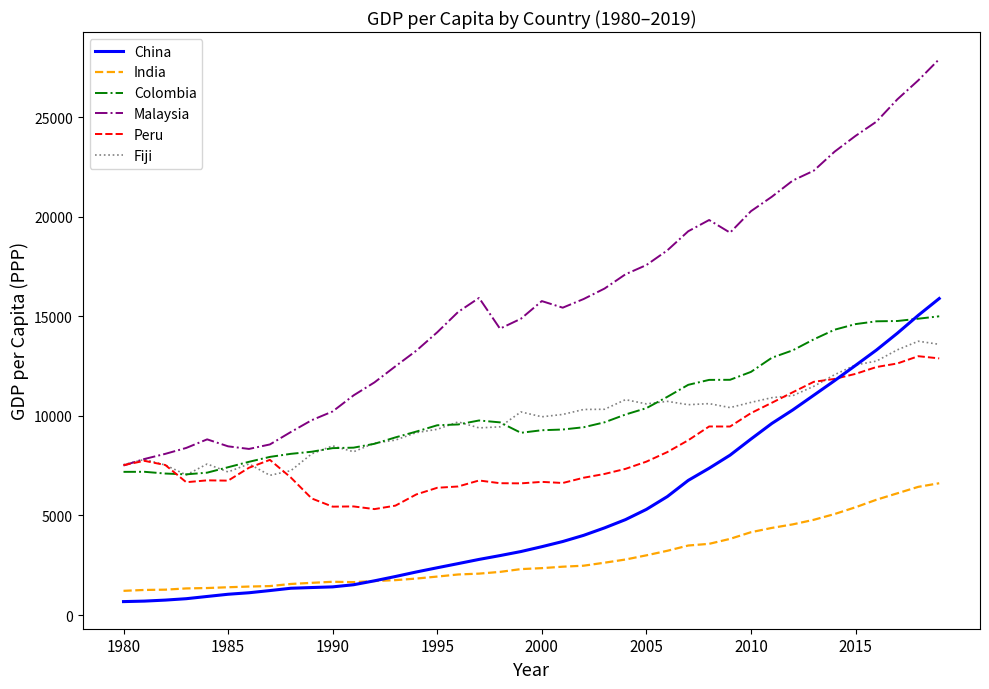

Rank the series by their maximum value, from lowest to highest.

India, Peru, Fiji, Colombia, China, Malaysia